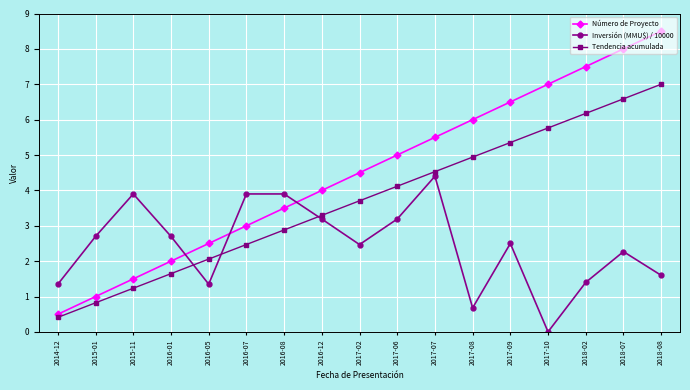

List the series in order of their overall mean, highest first.

Número de Proyecto, Tendencia acumulada, Inversión (MMU$) / 10000